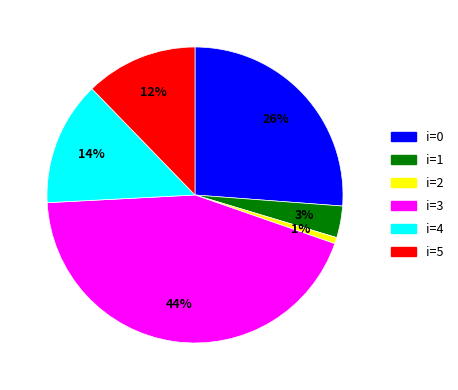

To the nearest percent, what is the difference between the largest and smallest slice percentages?

43%